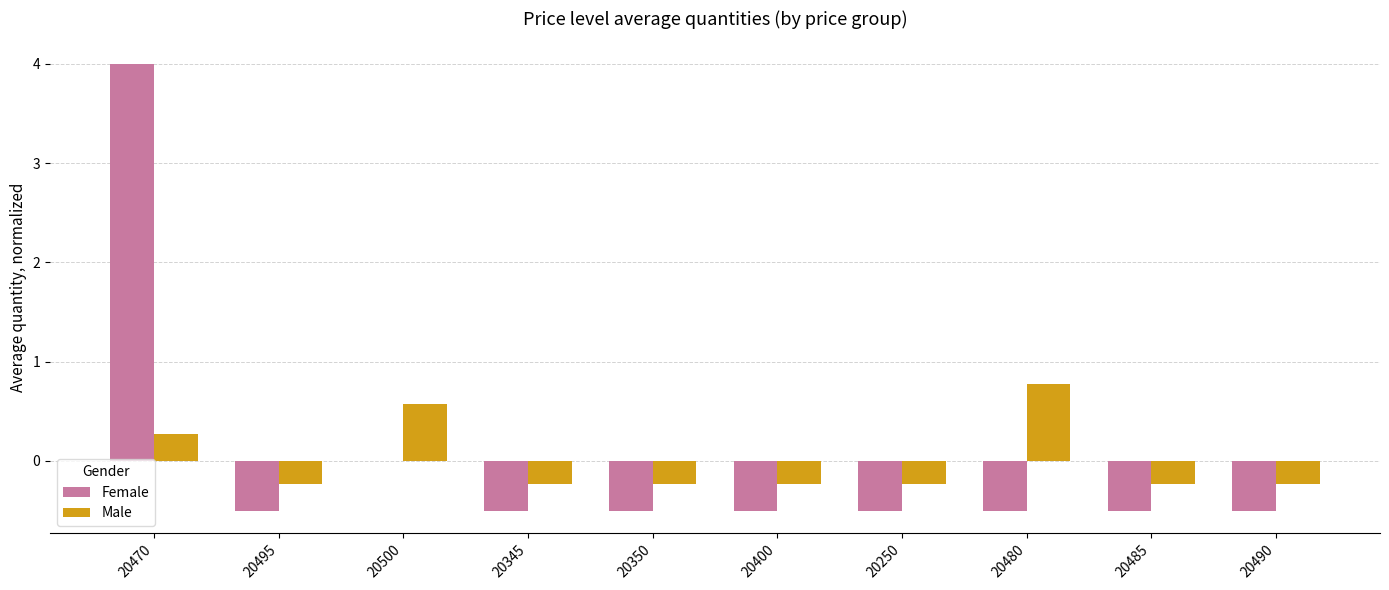

Count the number of categories in the chart.

10